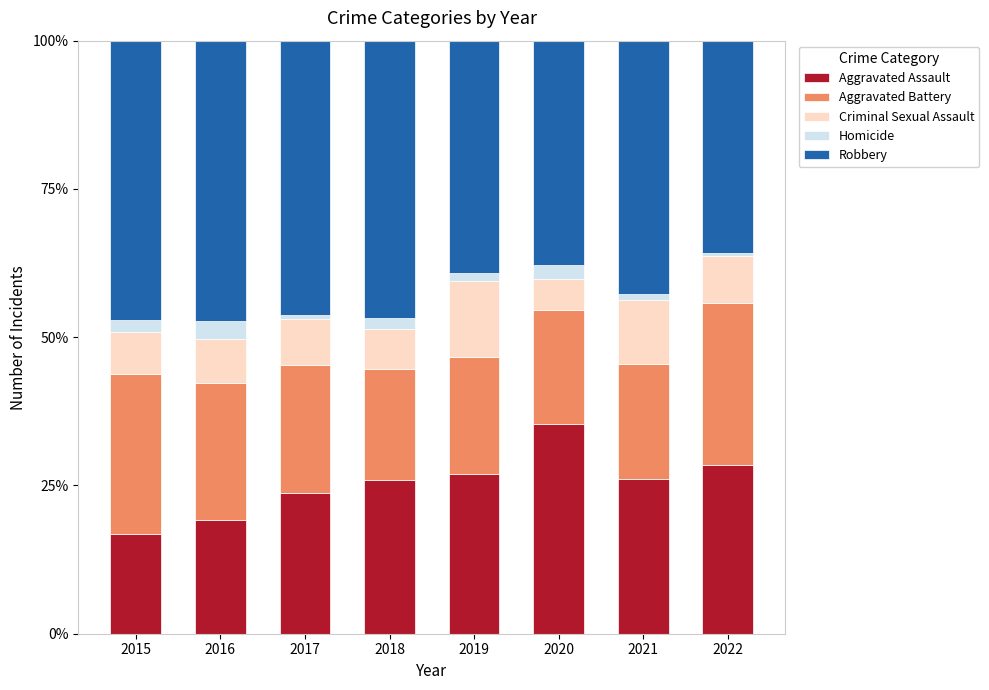

True or false: Aggravated Assault has a value of 10.1 at 2015.

False